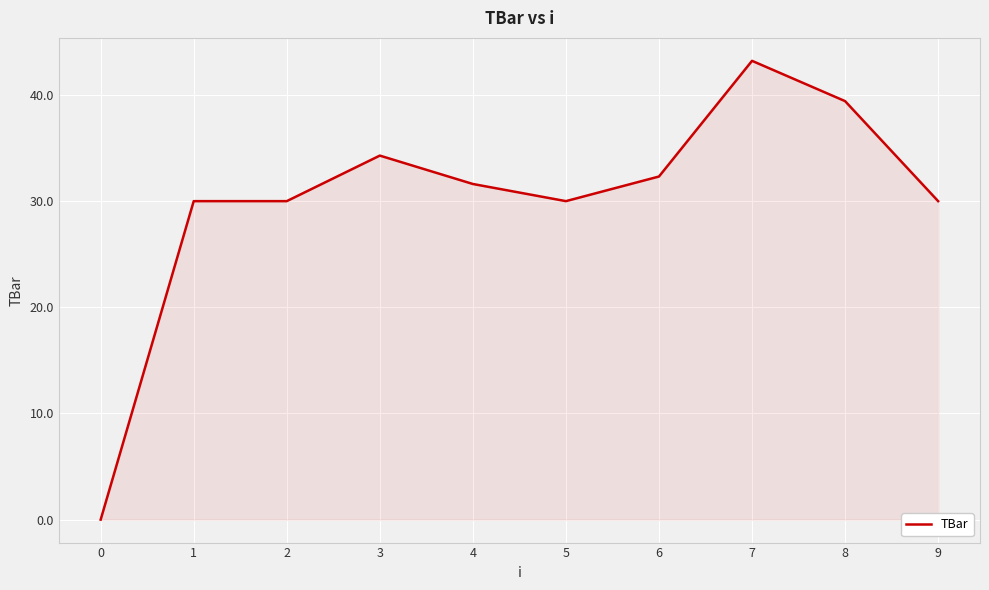

The value at 1 is 30.0. True or false?

True